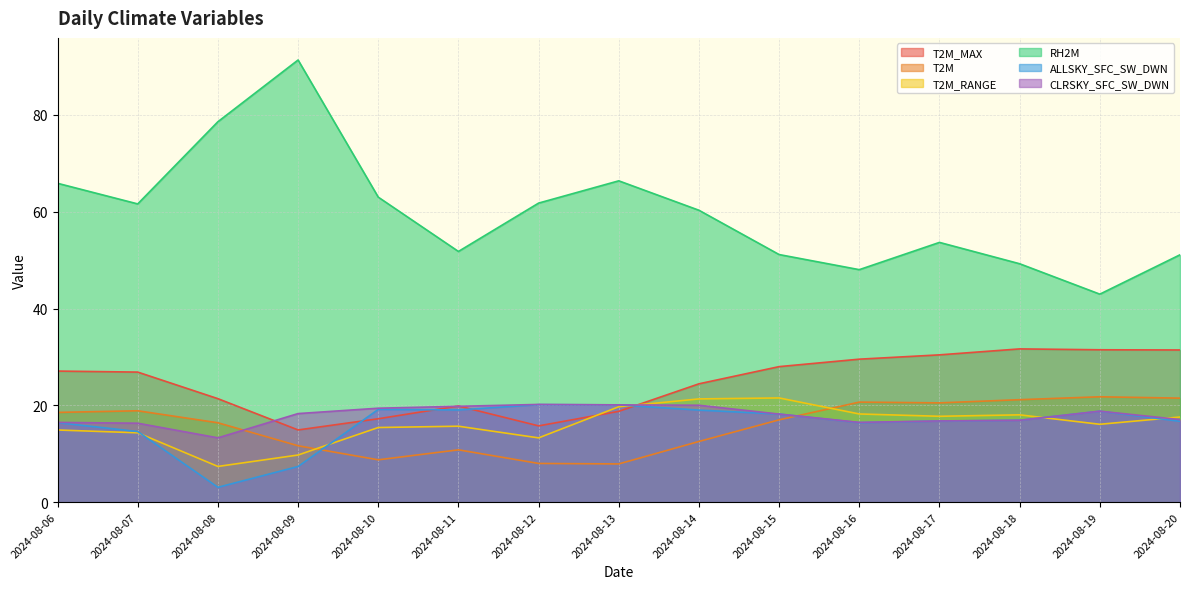

At which label does T2M reach its peak?

2024-08-19